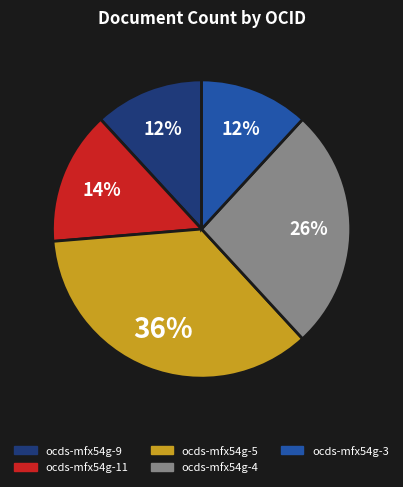

To the nearest percent, what percentage of the pie is ocds-mfx54g-5?

36%